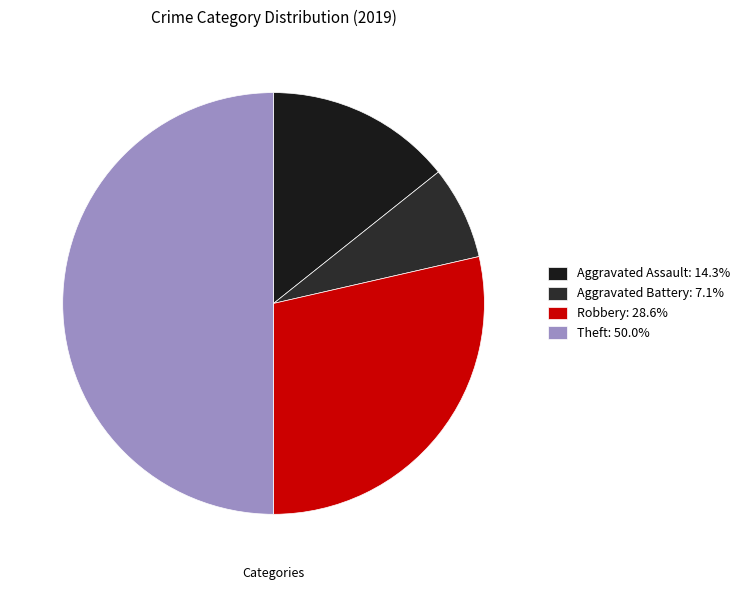

How many segments does this pie chart have?

4